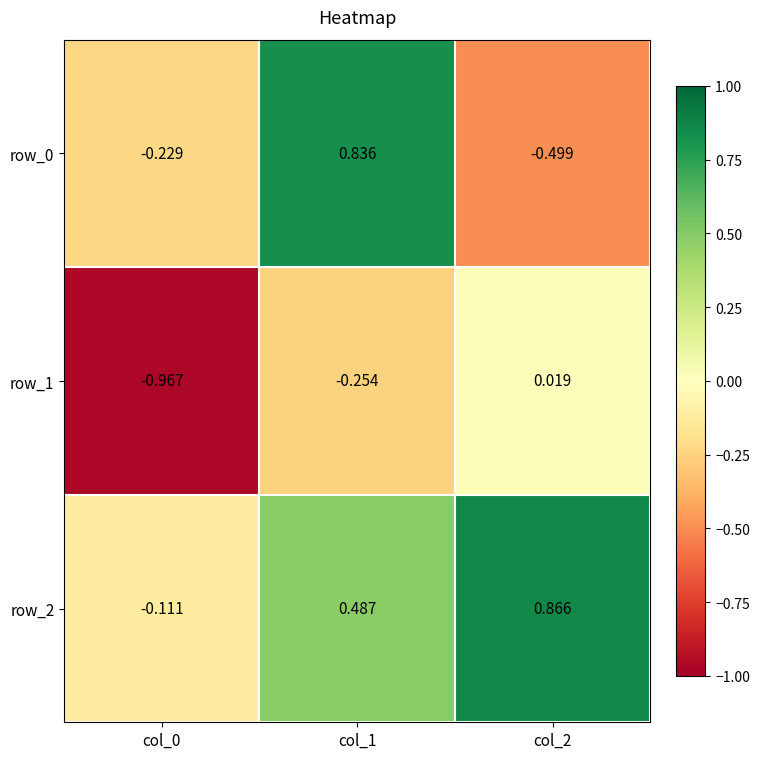

Is the value of row_2 at col_1 greater than the value of row_0 at col_1?

No